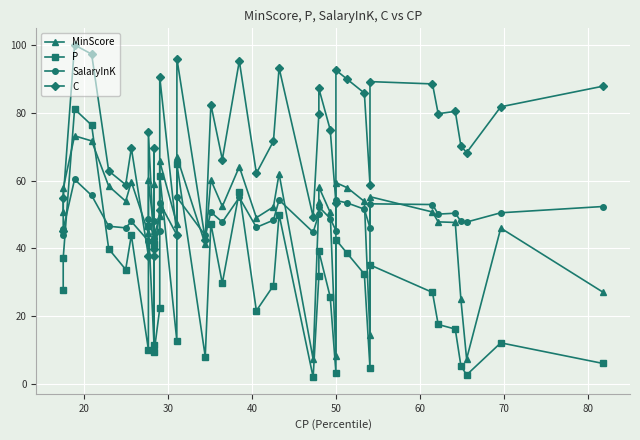

How many interior local peaks does the P series have?

13